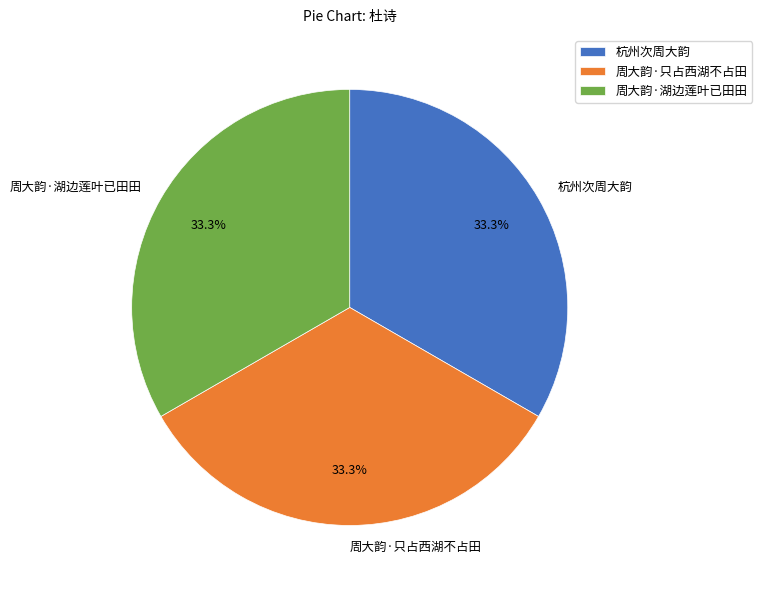

What percentage do 杭州次周大韵 and 周大韵·只占西湖不占田 together represent?

66.7%